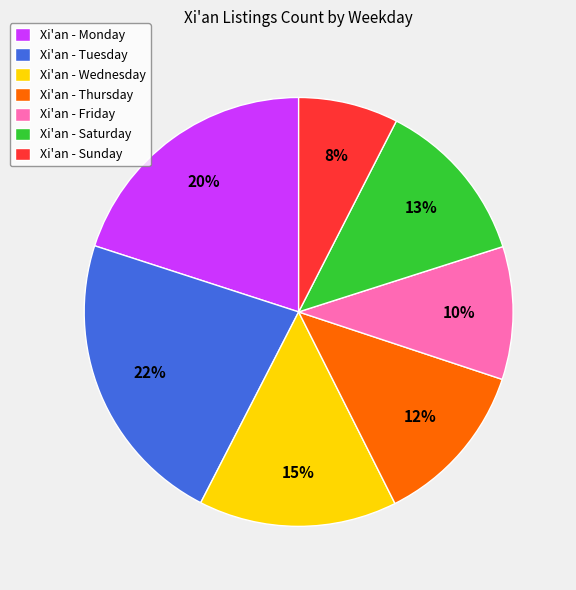

Is Xi'an - Wednesday the majority of the pie?

No